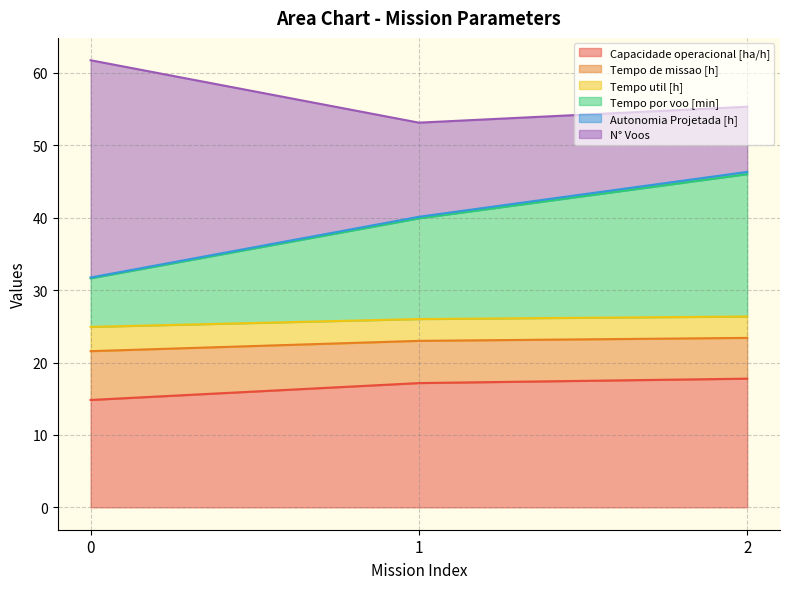

Does the chart display data point markers on the line(s)?

No